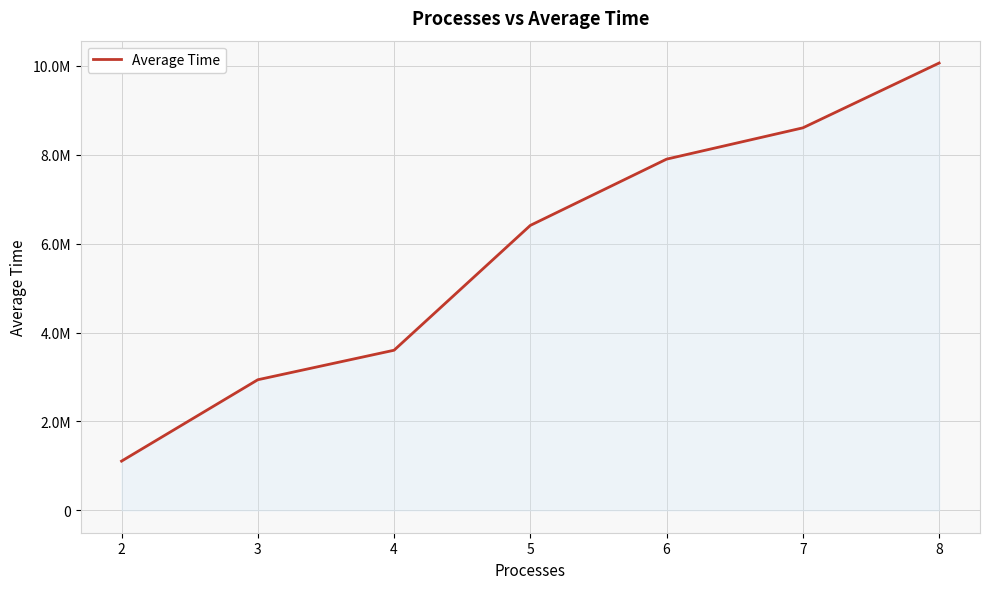

True or false: the data shows 2937845.6 at 3.

True